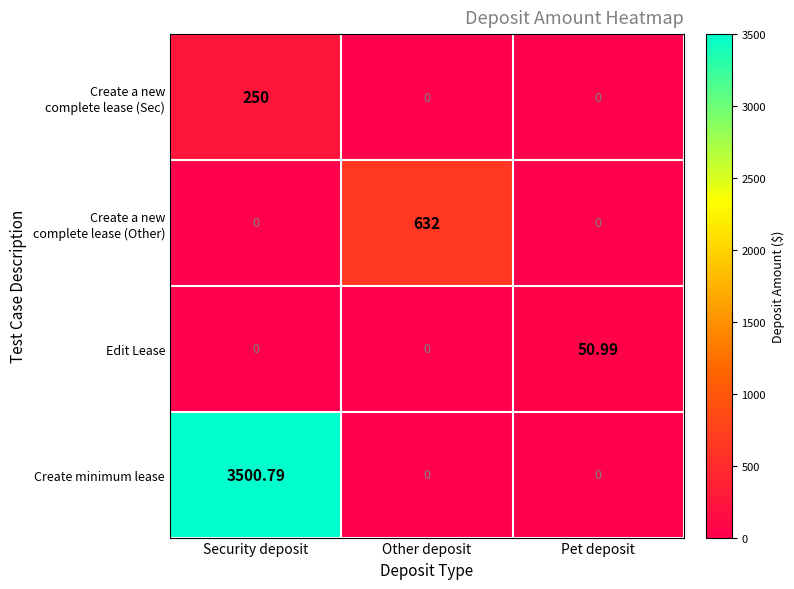

Which series changed the most between Security deposit and Other deposit?

Create minimum lease